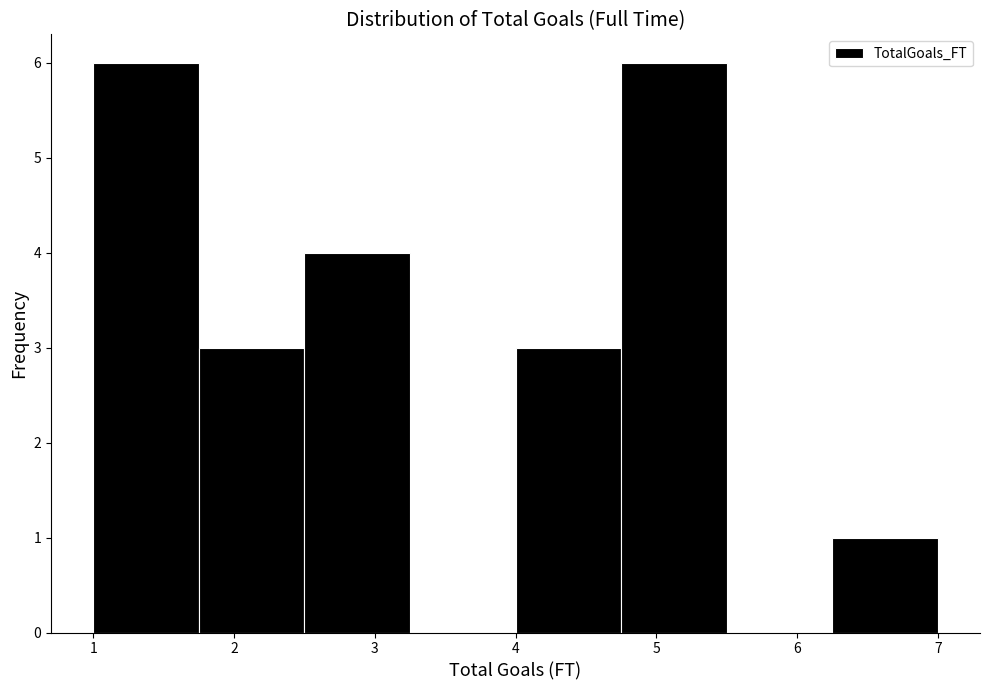

Reading left to right, transcribe this chart: for each bar, give the range it covers on the x-axis and its height. Neither the bar edges nor the heights are printed on the chart, so give them approximately, as read against the axes.

1.00 to 1.75: 6
1.75 to 2.50: 3
2.50 to 3.25: 4
3.25 to 4.00: 0
4.00 to 4.75: 3
4.75 to 5.50: 6
5.50 to 6.25: 0
6.25 to 7.00: 1